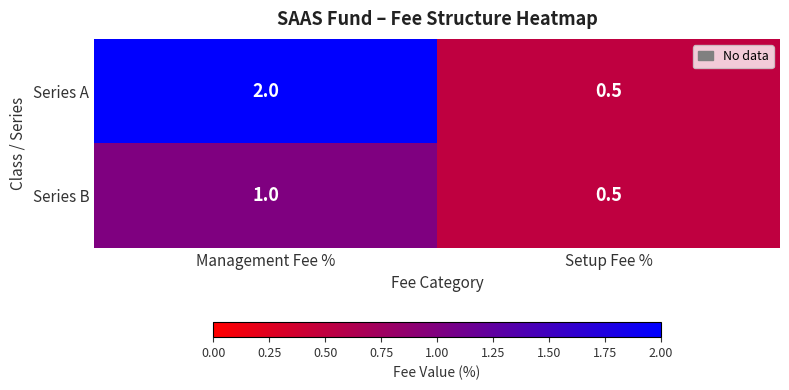

Rank the series by their maximum value, from lowest to highest.

Series B, Series A